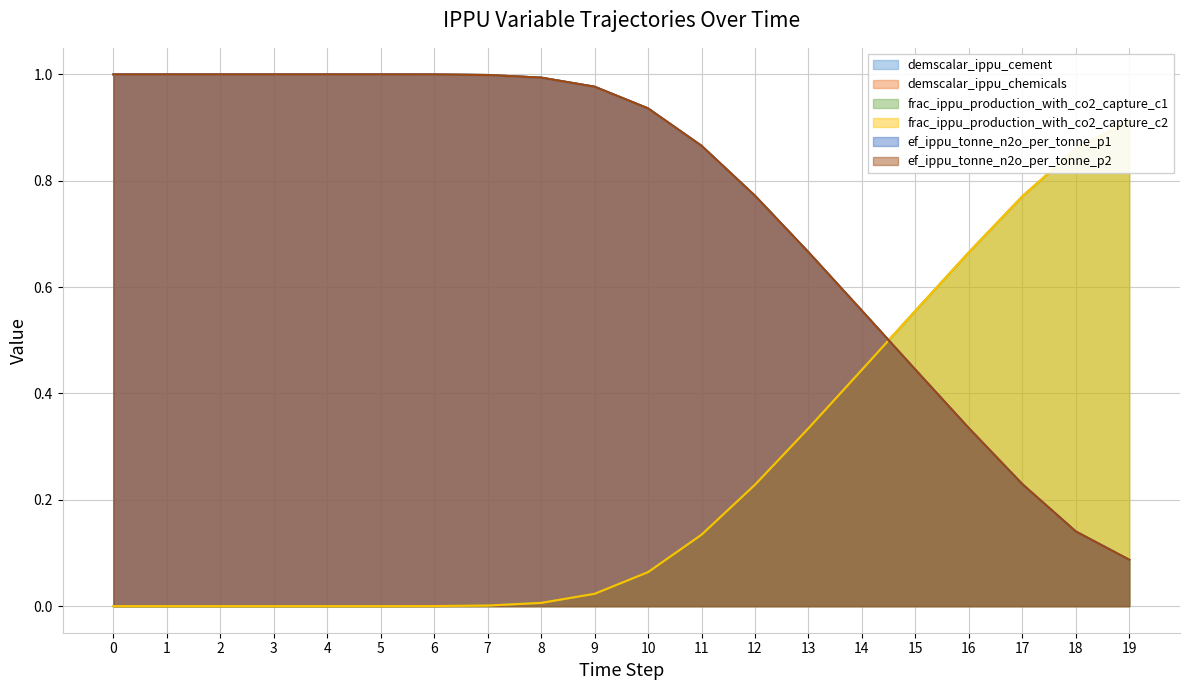

What is the value of the ef_ippu_tonne_n2o_per_tonne_p1 point at the 14th from the left?

0.7